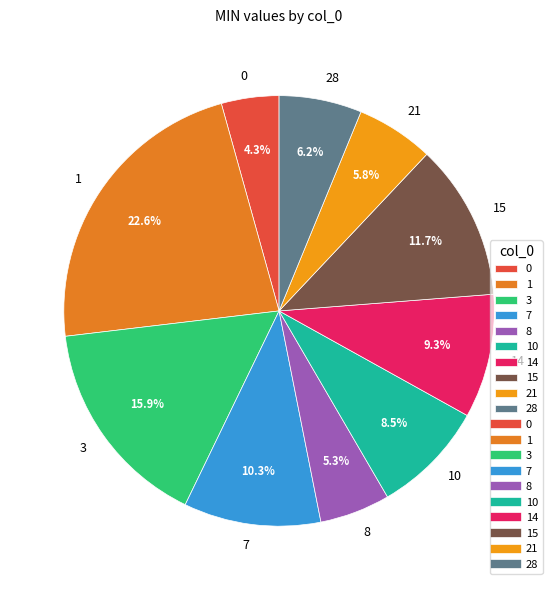

To the nearest percent, what percentage of the pie is 7?

10%